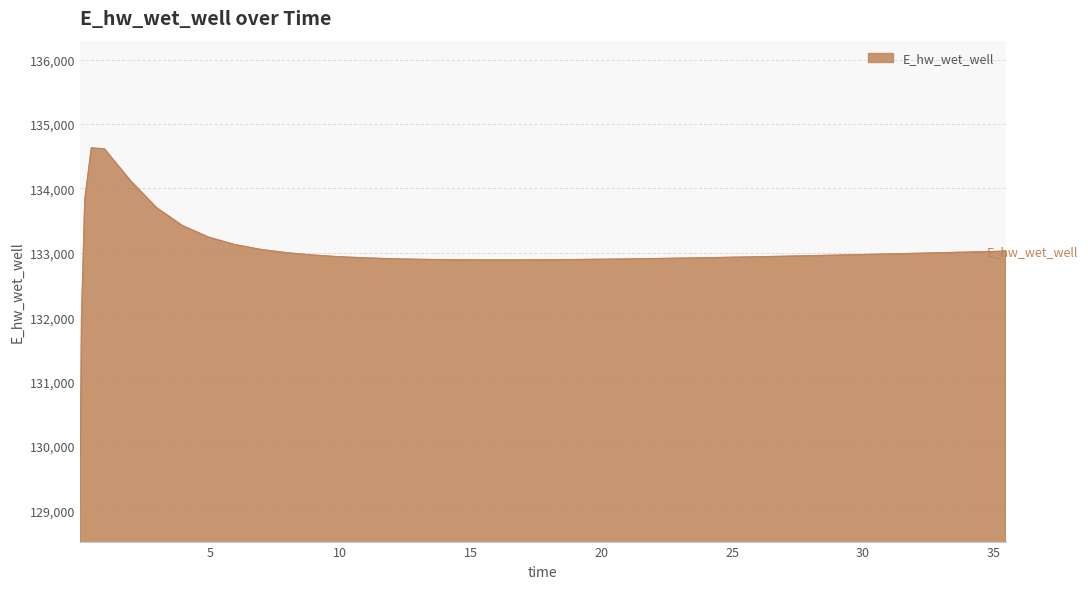

Does the chart have visible grid lines?

Yes